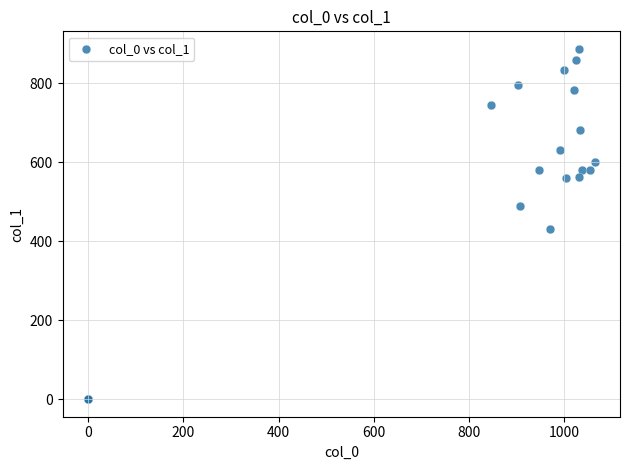

What Y value in the scatter plot is closest to 443?

432.0